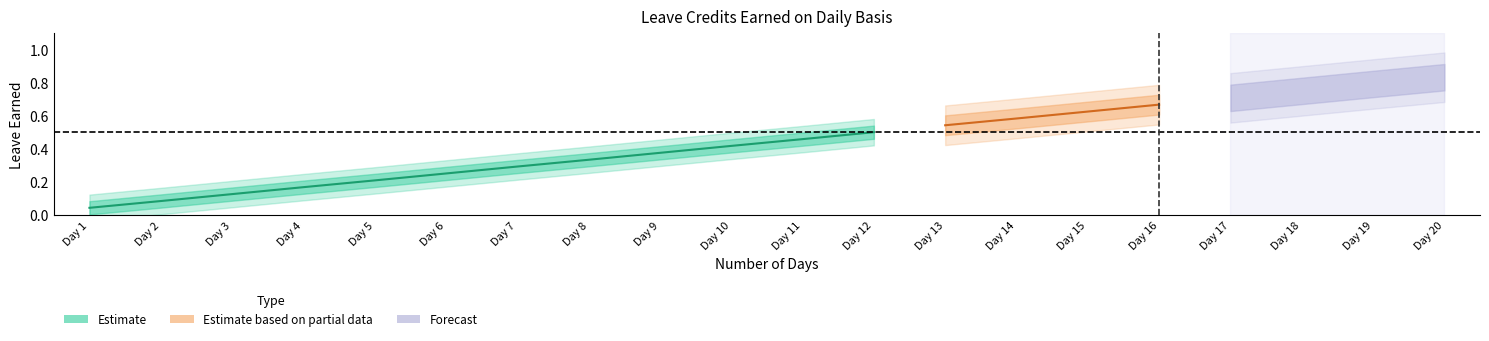

What is the average value of the VL EARNED series?

0.4